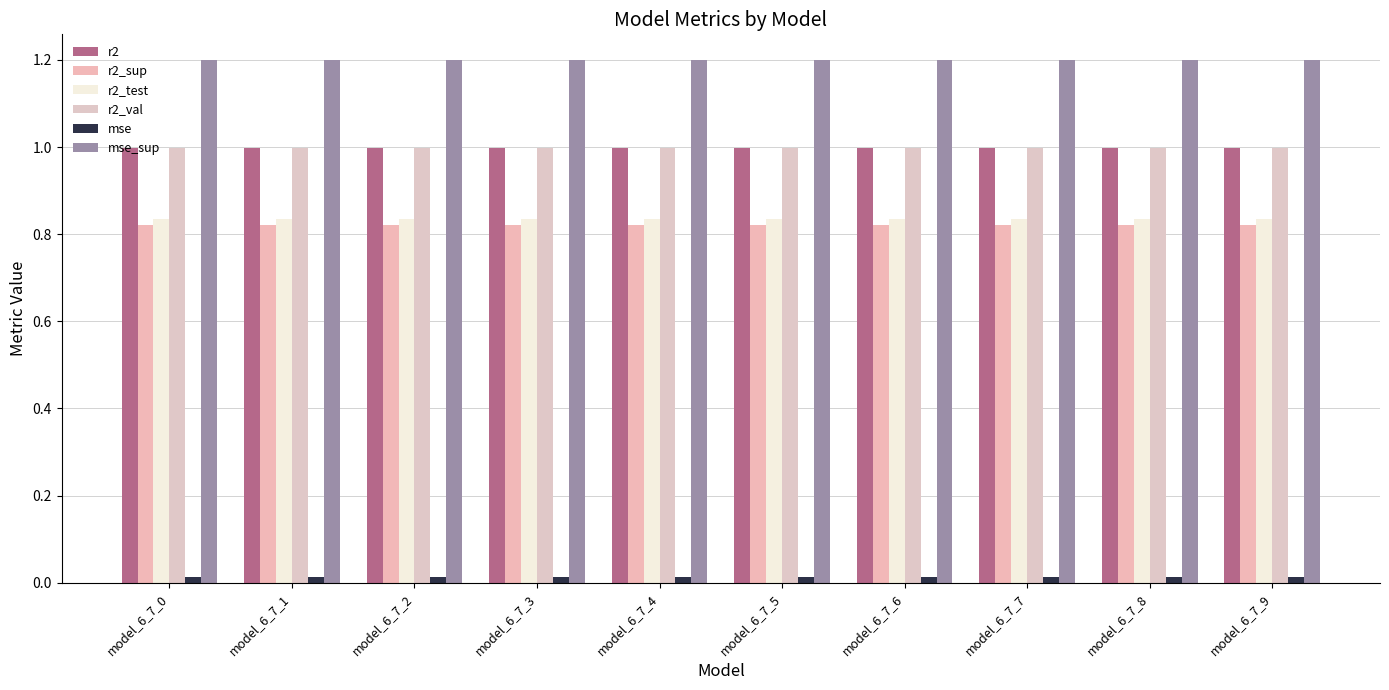

Does the chart contain any negative values?

No